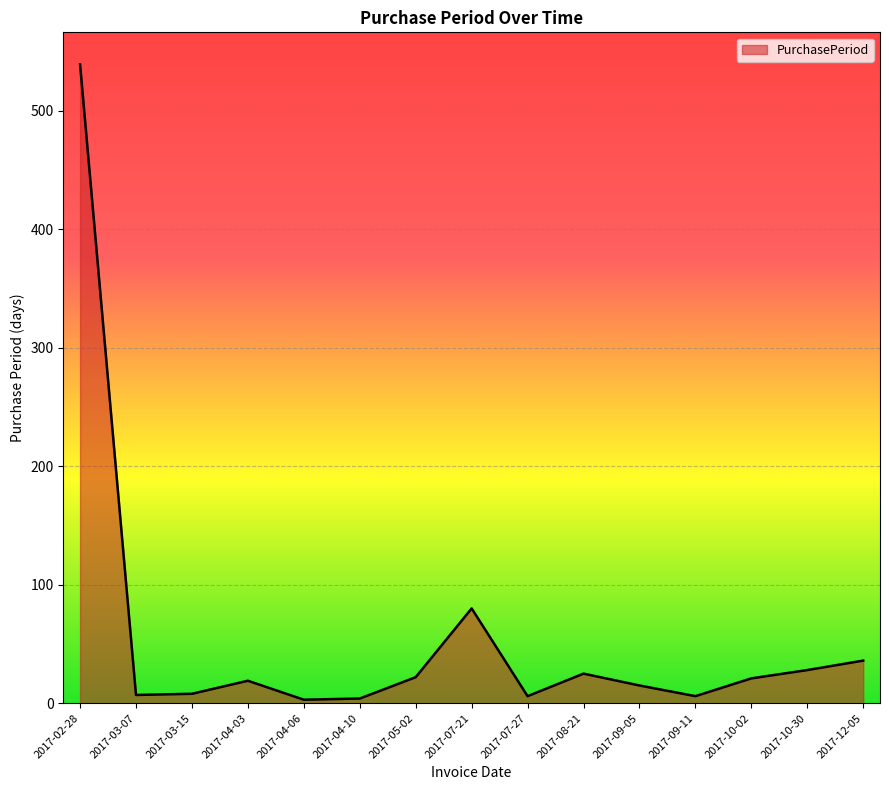

What is the difference between the values at 2017-09-05 and 2017-07-27?

9